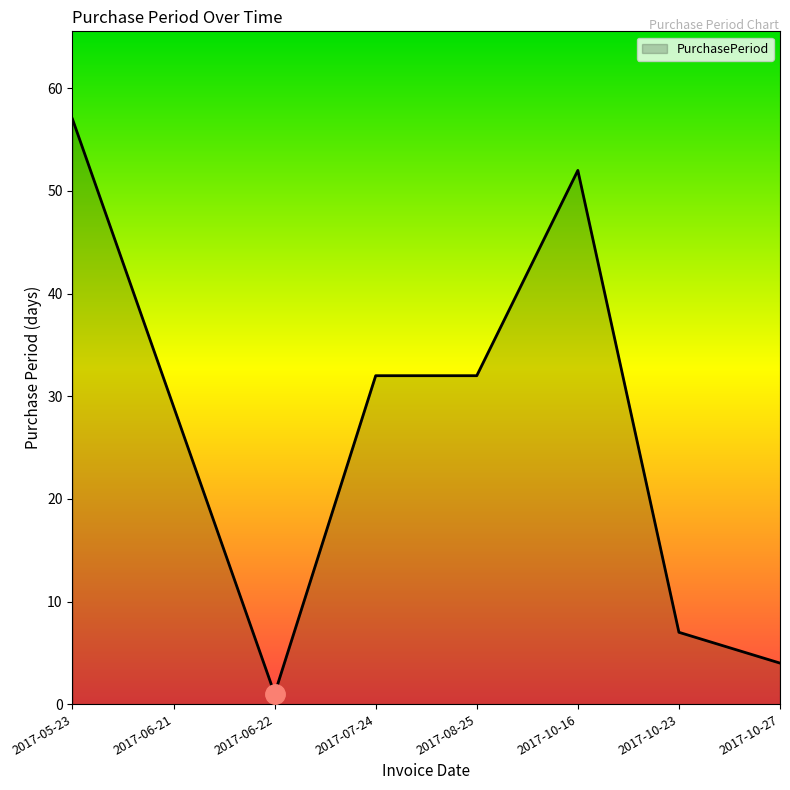

What is the difference between the maximum and minimum values?

56